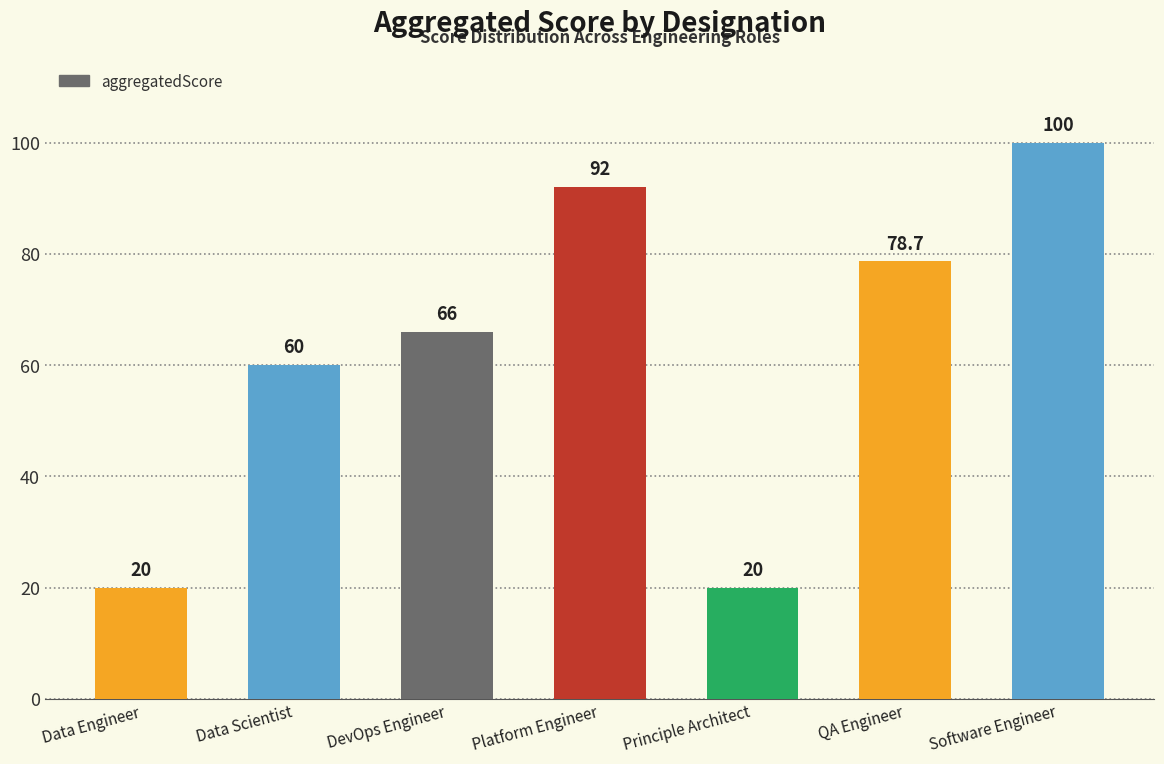

Between QA Engineer and Software Engineer, which is larger?

Software Engineer